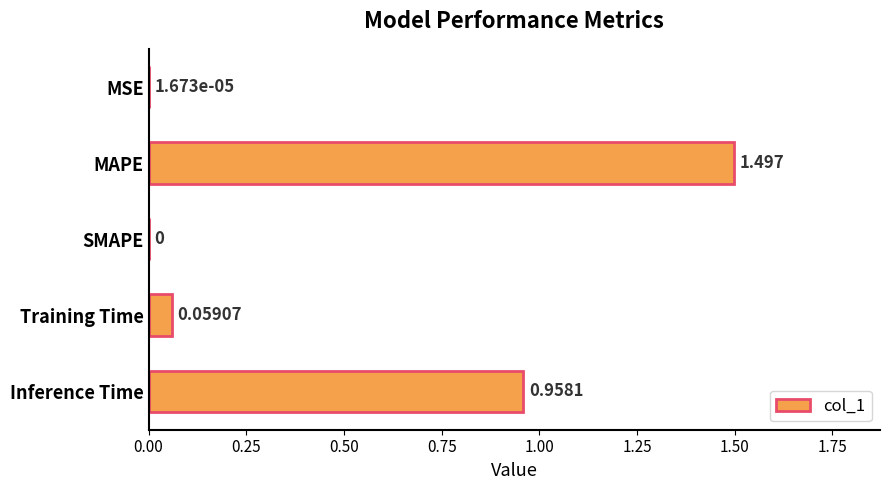

At which label is the value closest to 0?

SMAPE